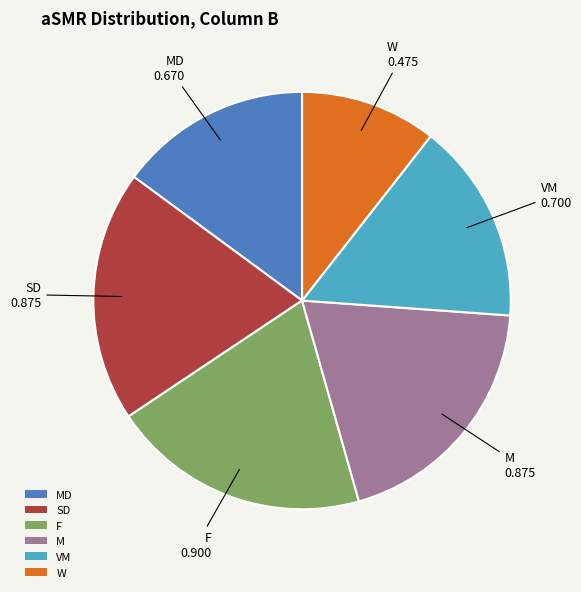

Is it true that F is 9% of the pie?

False